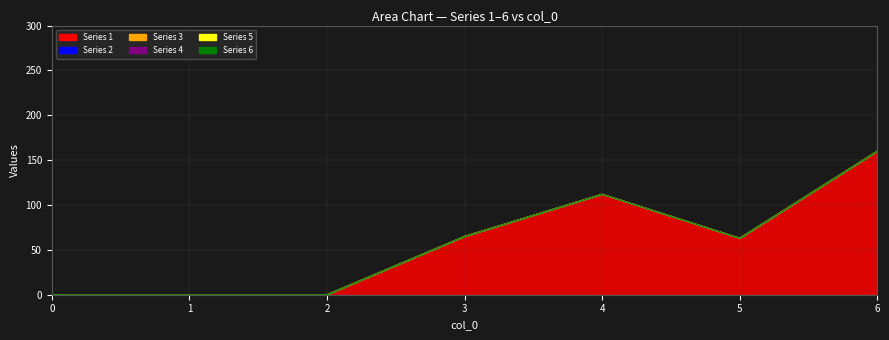

At which label does 1 first exceed 63?

3